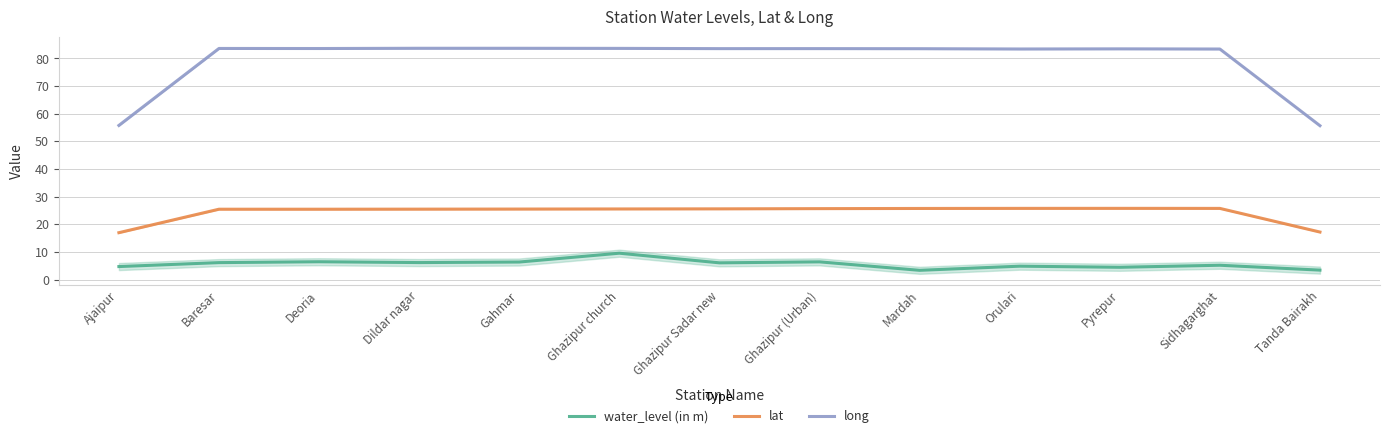

How many lines are shown in the chart?

3